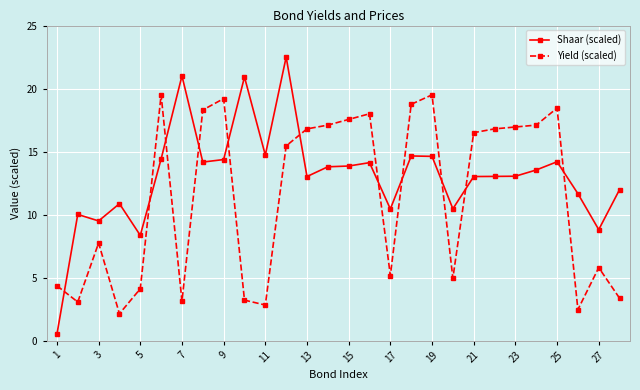

List the series in order of their overall mean, lowest first.

Yield (scaled), Shaar (scaled)